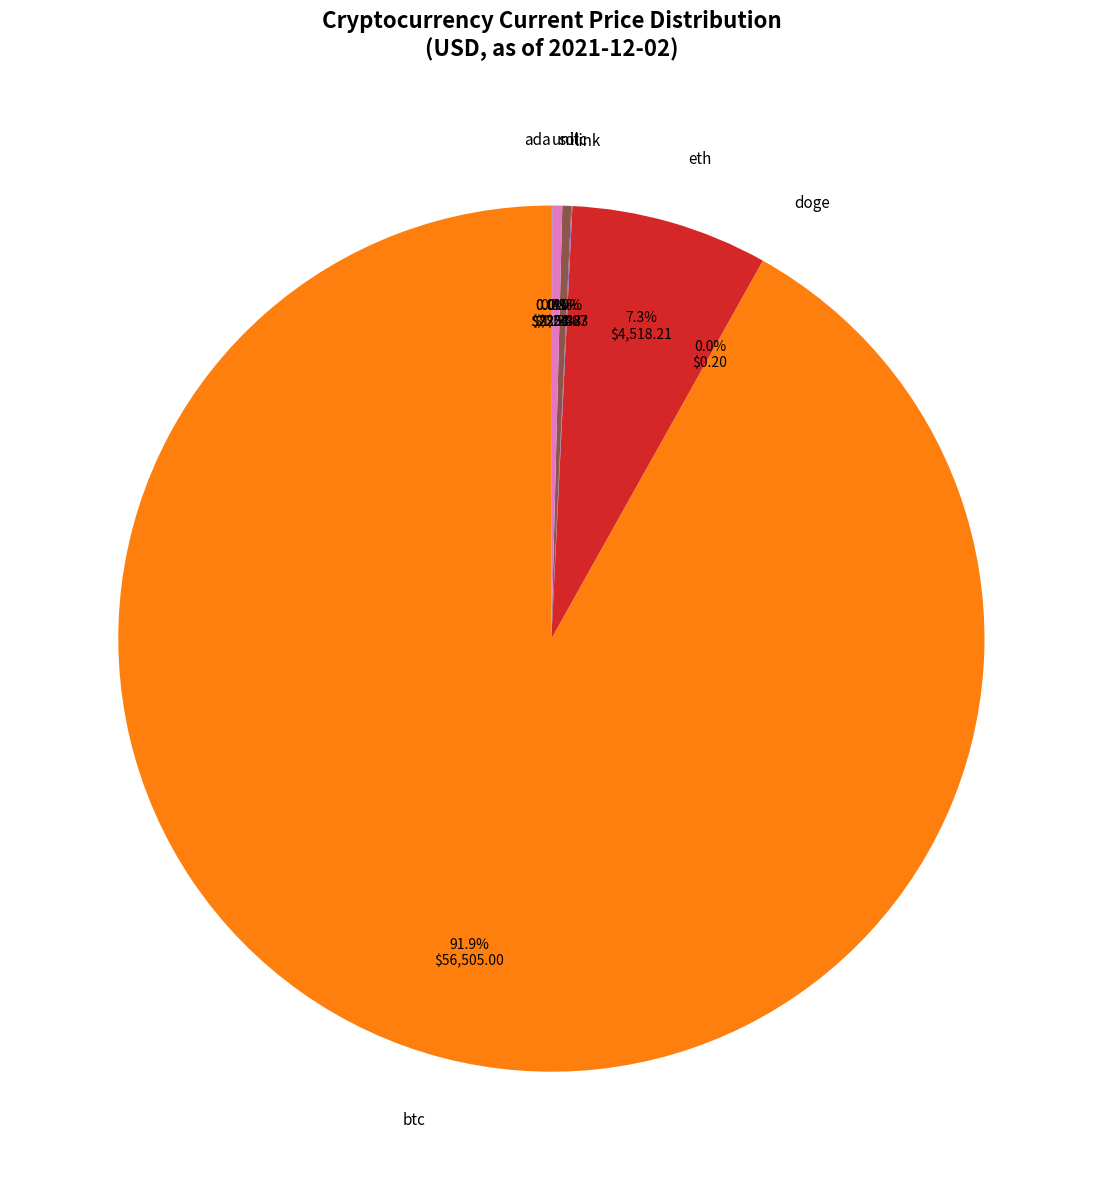

True or false: btc accounts for 92% of the total.

True